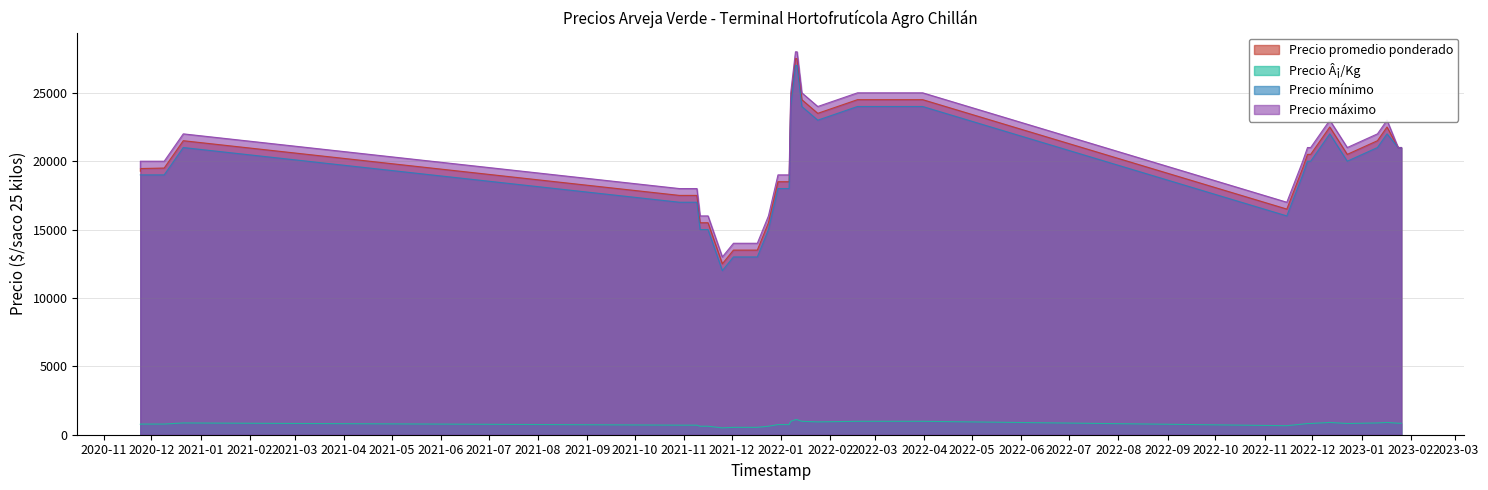

What is the difference between the Precio promedio ponderado values at 2020-12-09 and 2022-12-23?

1000